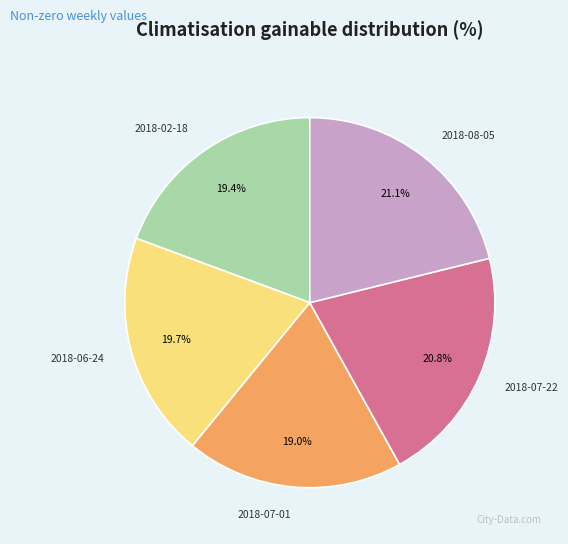

Does 2018-08-05 account for over 50% of the chart?

No